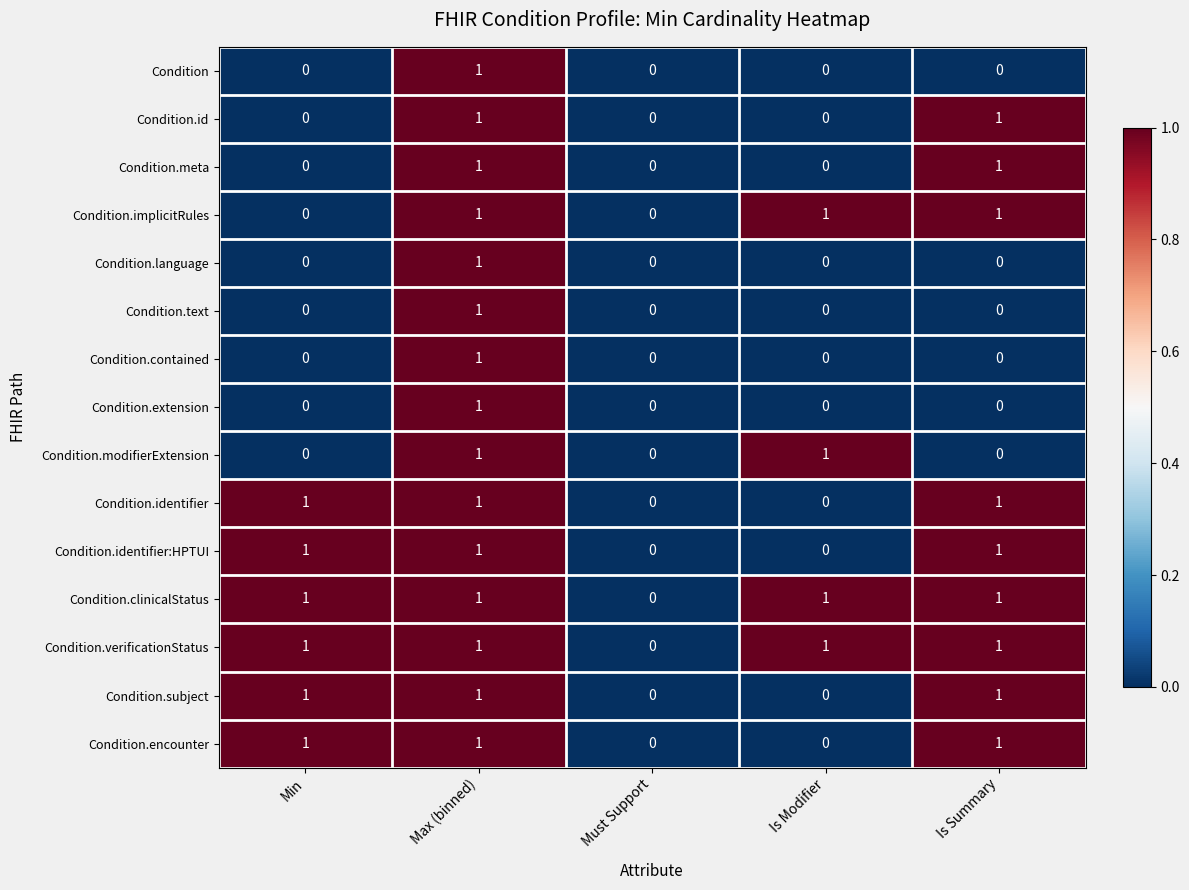

What is the total value across all series at Min?

6